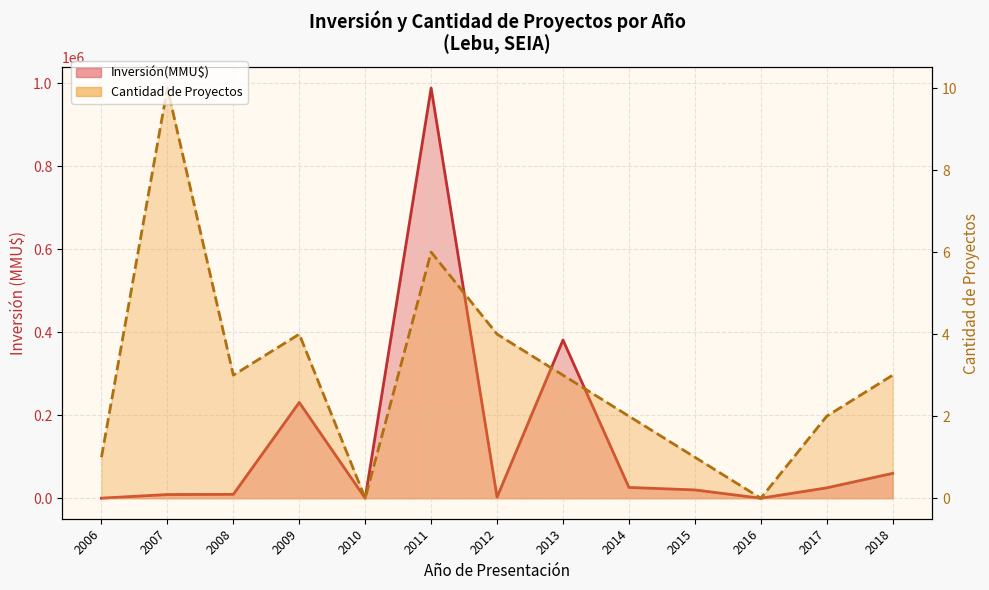

True or false: Inversión(MMU$) has a value of 0 at 2016.

True